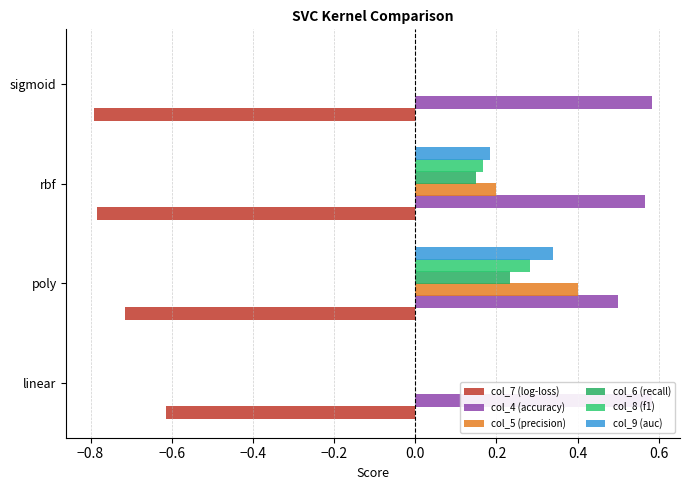

What is the highest value of the col_5 (precision) series?

0.4